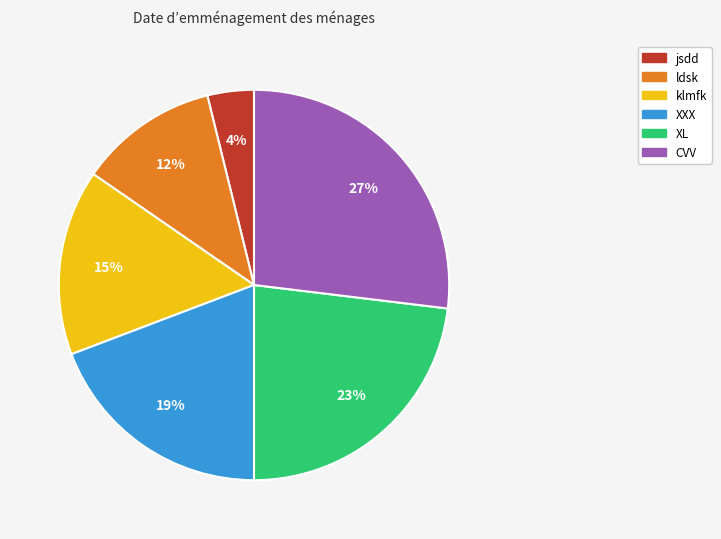

True or false: ldsk accounts for 4% of the total.

False